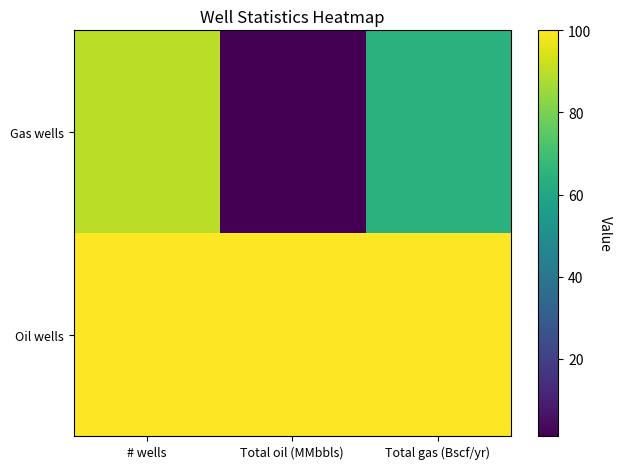

Which series has the widest spread of values?

Gas wells